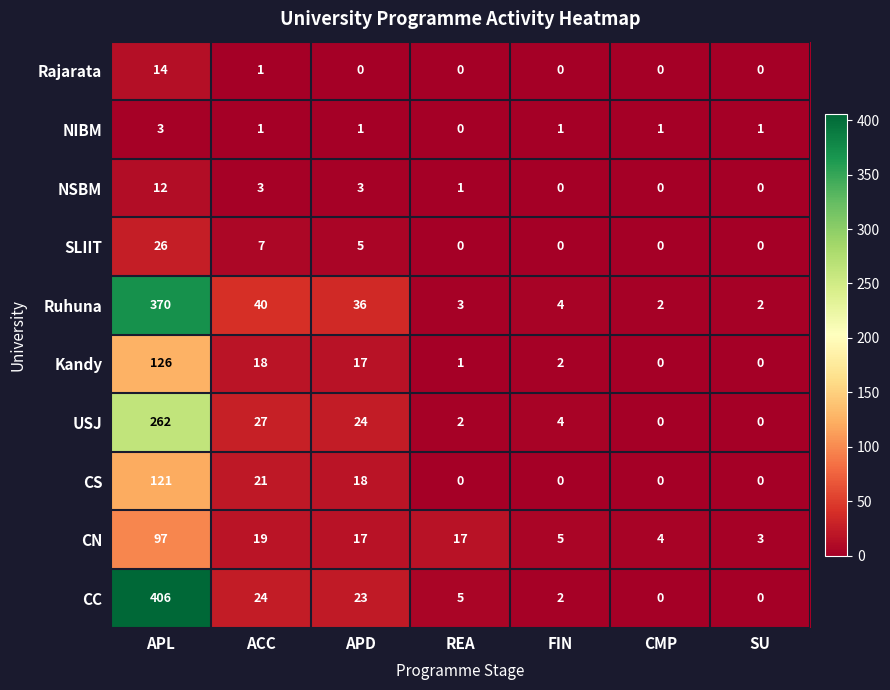

What value does the Kandy series have at APL, to the nearest 5?

125